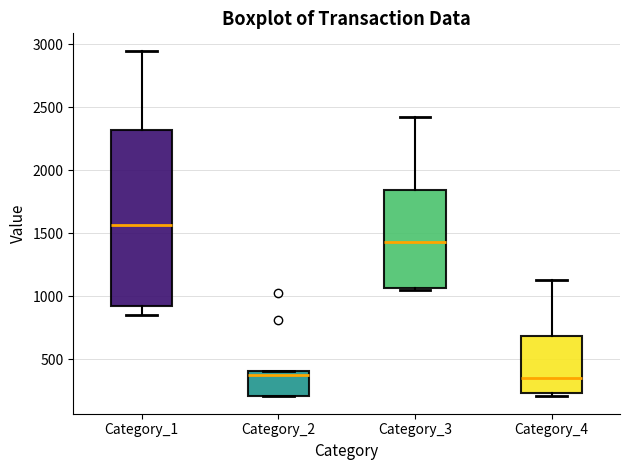

Which box's median line is the highest?

Category_1